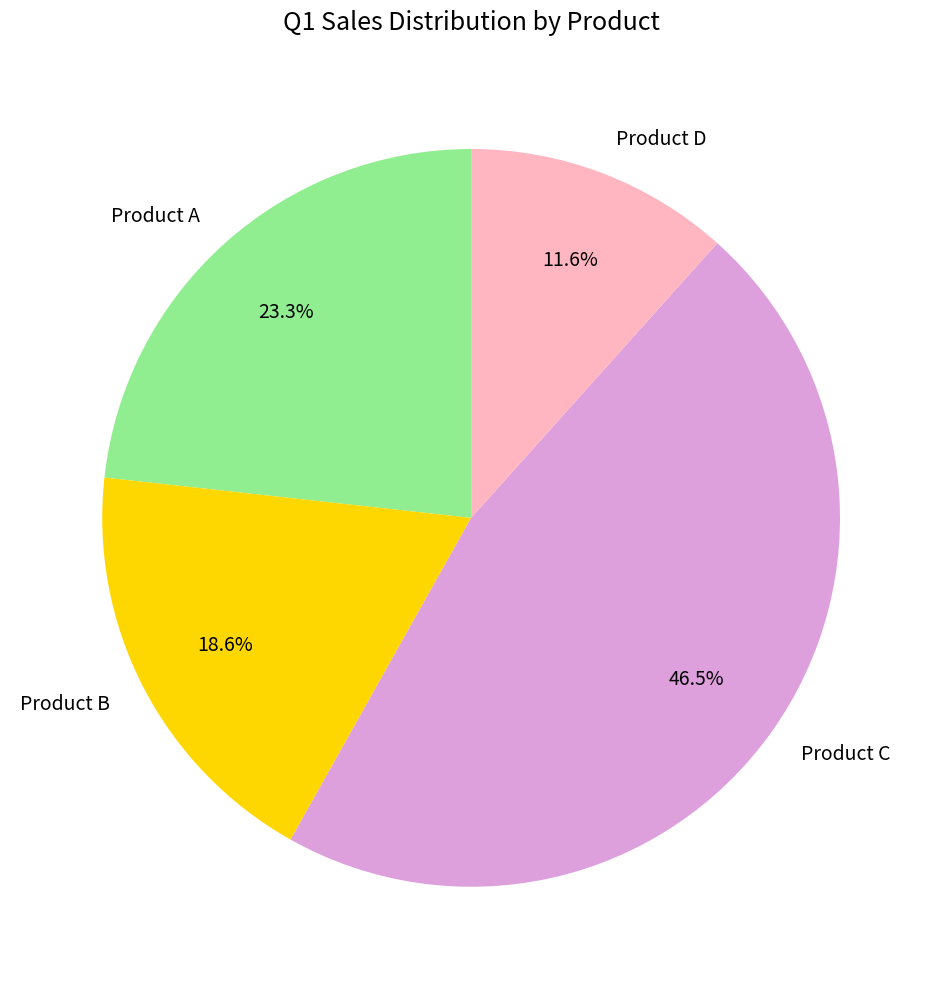

Is the sum of Product C and Product A greater than half?

Yes